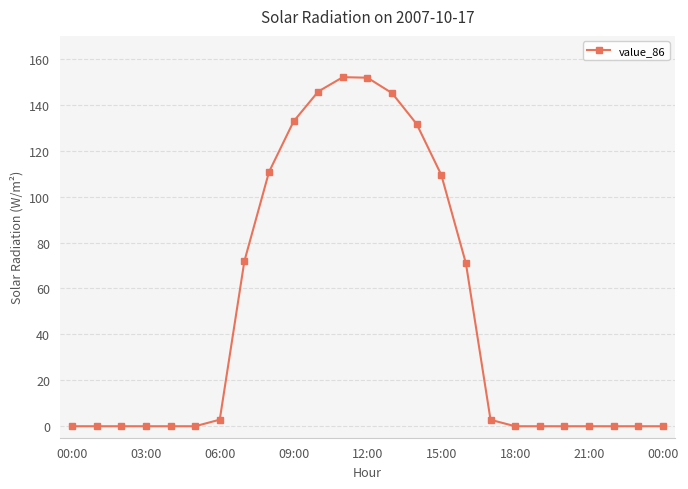

True or false: the data has more than 0 interior local peaks.

True